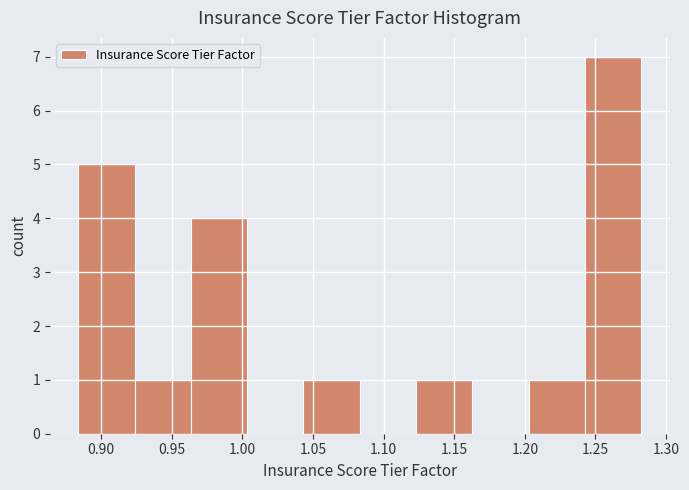

Reading left to right, transcribe this chart: for each bar, give the range it covers on the x-axis and its height. Neither the bar edges nor the heights are printed on the chart, so give them approximately, as read against the axes.

0.885 to 0.925: 5
0.925 to 0.965: 1
0.965 to 1.005: 4
1.005 to 1.045: 0
1.045 to 1.085: 1
1.085 to 1.125: 0
1.125 to 1.165: 1
1.165 to 1.205: 0
1.205 to 1.245: 1
1.245 to 1.285: 7